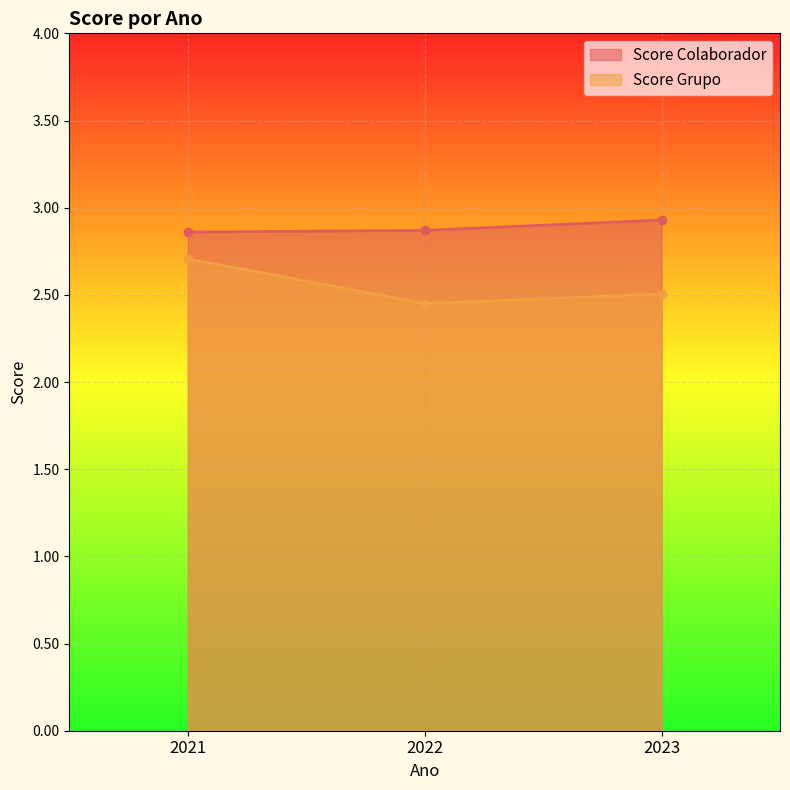

Rank the categories by Score Grupo value from lowest to highest.

2022, 2023, 2021